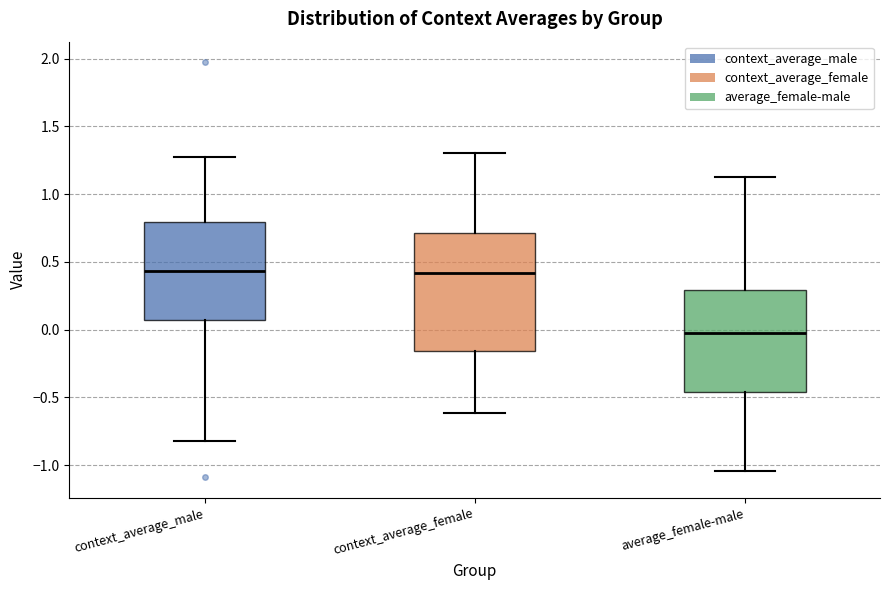

Reading left to right, read every box against the y-axis: the position of its median line, the range the box covers, and the ends of its whiskers. The values are not printed on the chart, so give them approximately, as read against the axis.

context_average_male: median 0.45, box 0.05 to 0.80, whiskers -0.80 to 1.25
context_average_female: median 0.40, box -0.15 to 0.70, whiskers -0.60 to 1.30
average_female-male: median -0.05, box -0.45 to 0.30, whiskers -1.05 to 1.15